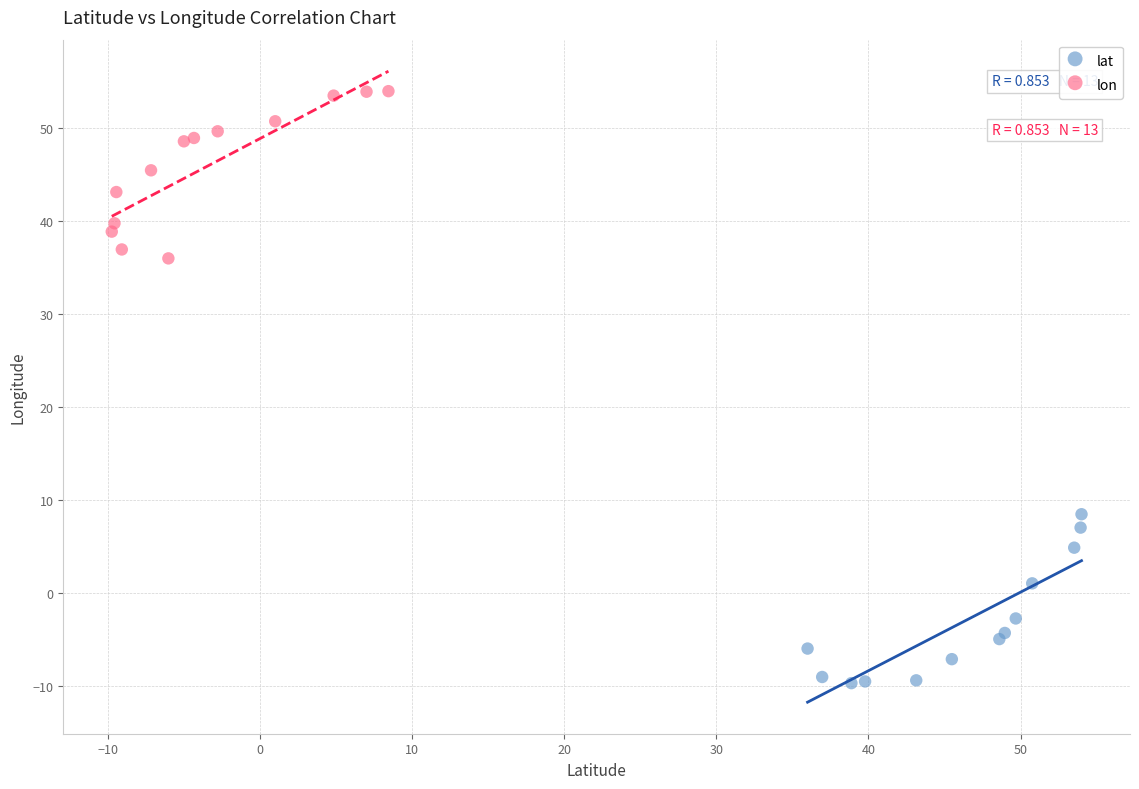

Which series reaches the minimum Y coordinate?

lat